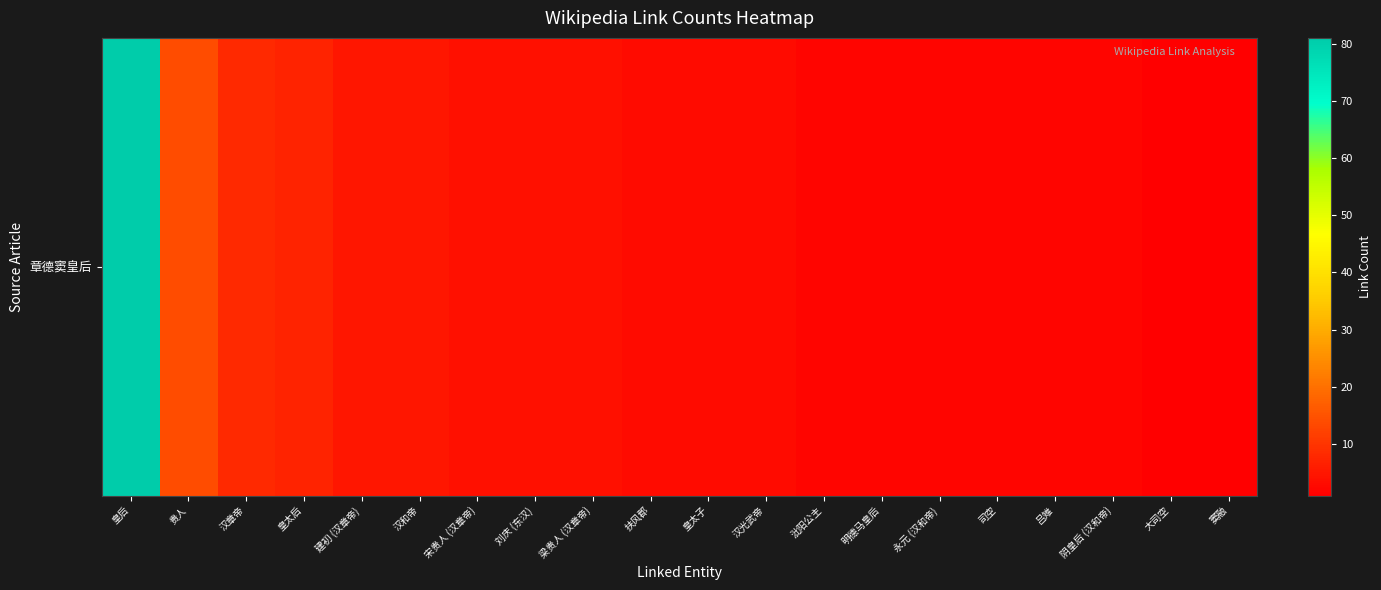

Reading left to right, transcribe all the data shown in this chart.

81	14	8	7	5	5	4	4	4	3	3	3	2	2	2	2	2	2	1	1